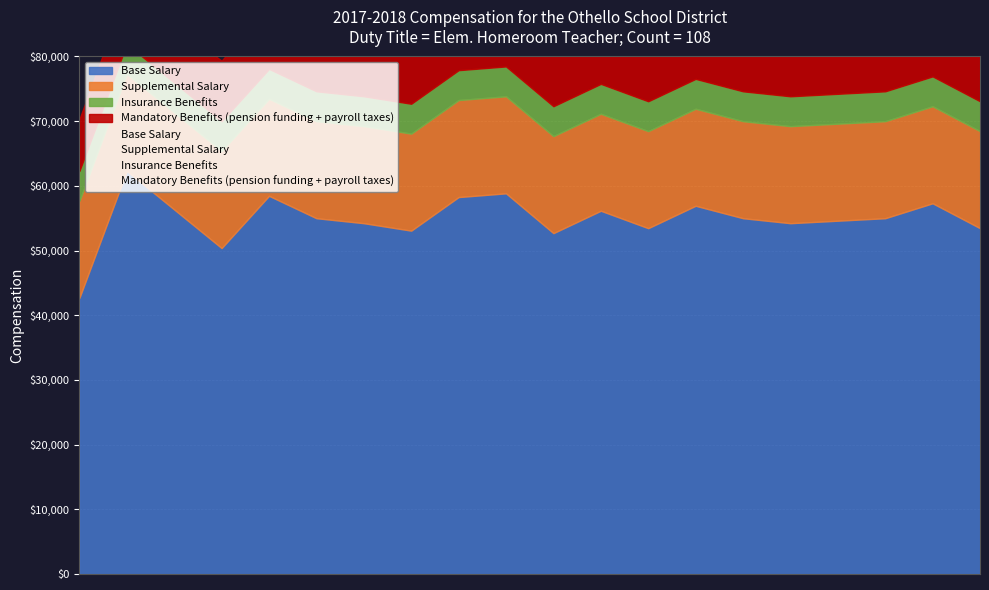

At which category is the sum across all series the highest?

1